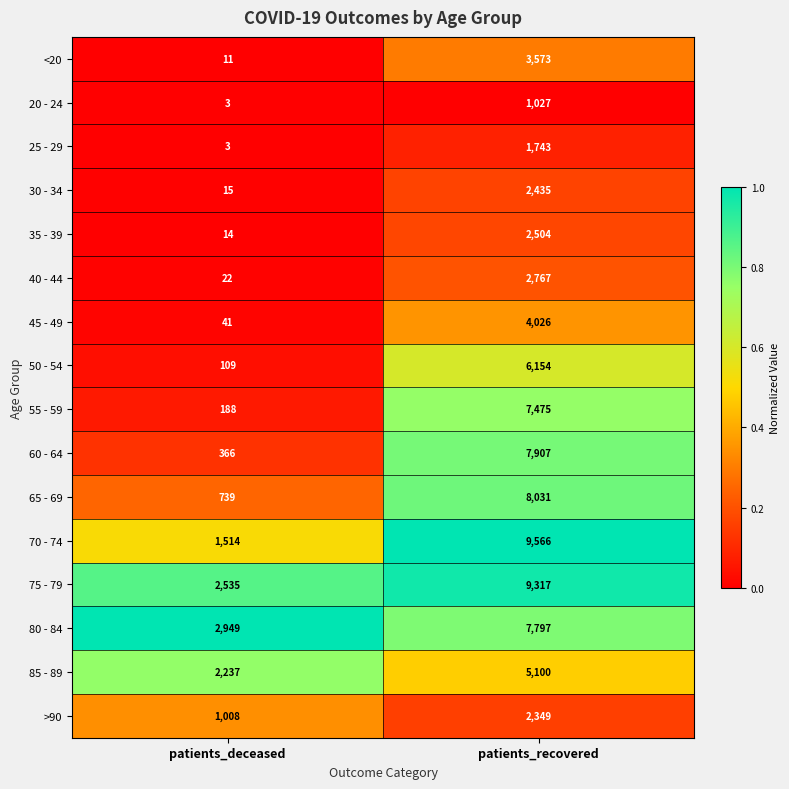

What is the total value across all series at patients_recovered?

81771